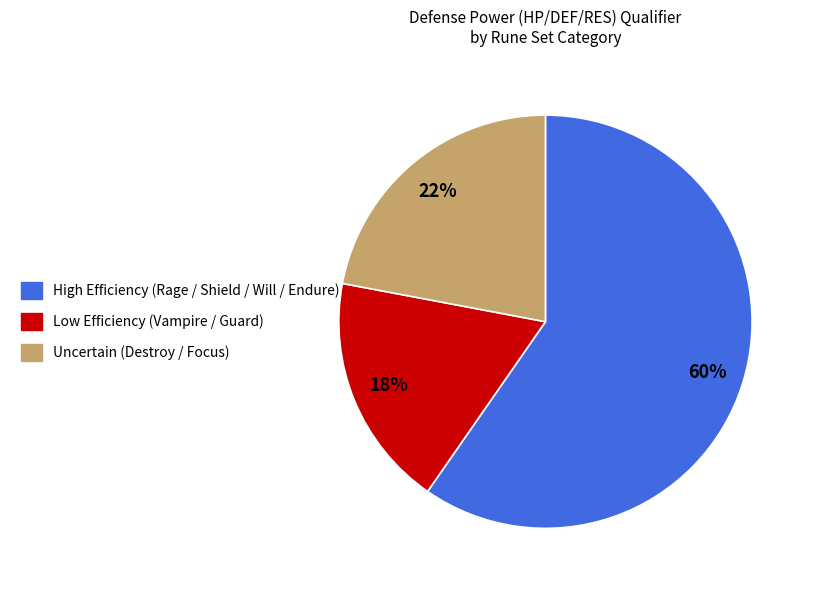

To the nearest percent, what is the average slice percentage?

33%